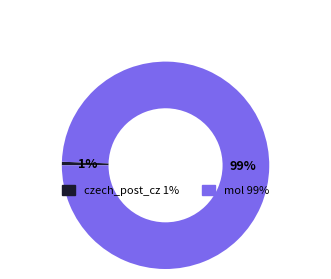

Which slice is the largest?

mol